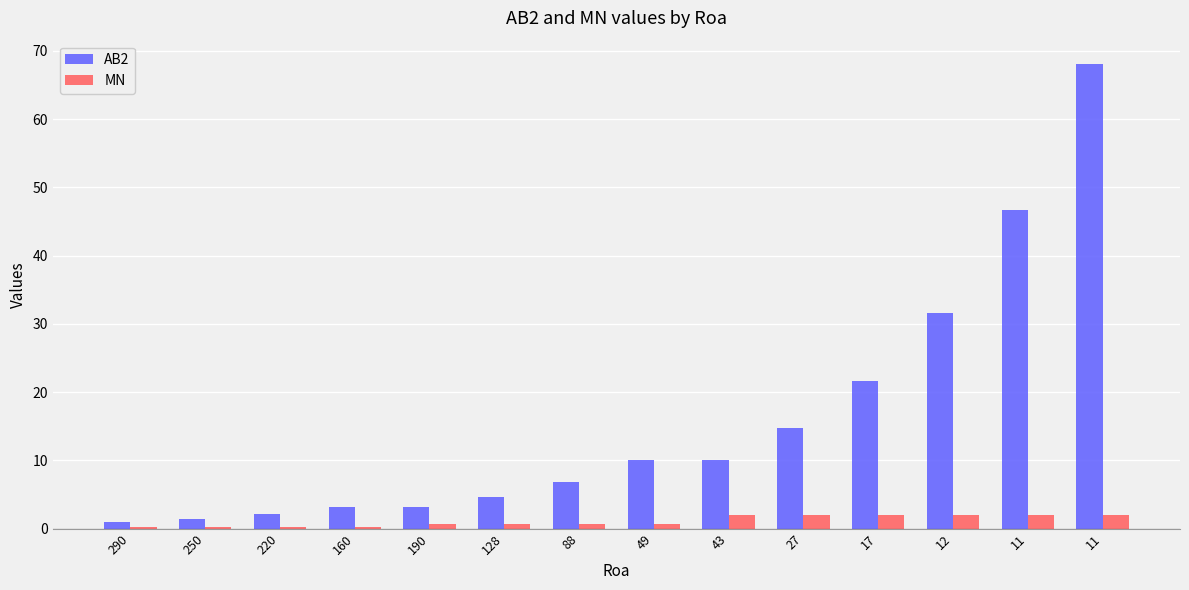

Count the MN values in the range 0 to 2.

14